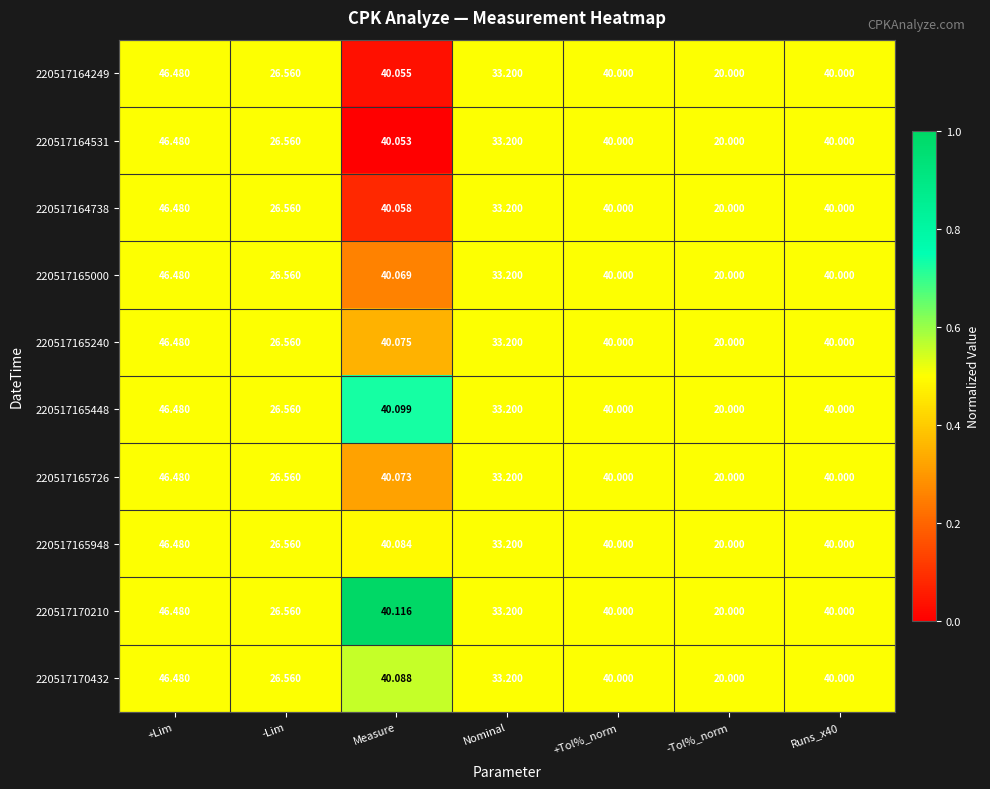

Which category has the highest value in the 220517164249 series?

+Lim